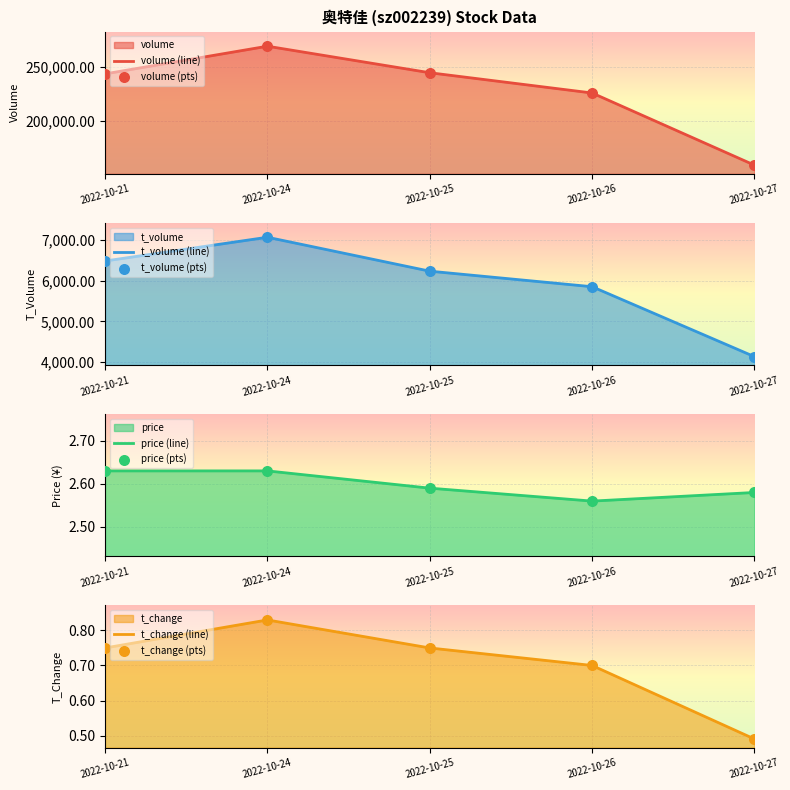

Which series contains the lowest Y value?

t_change